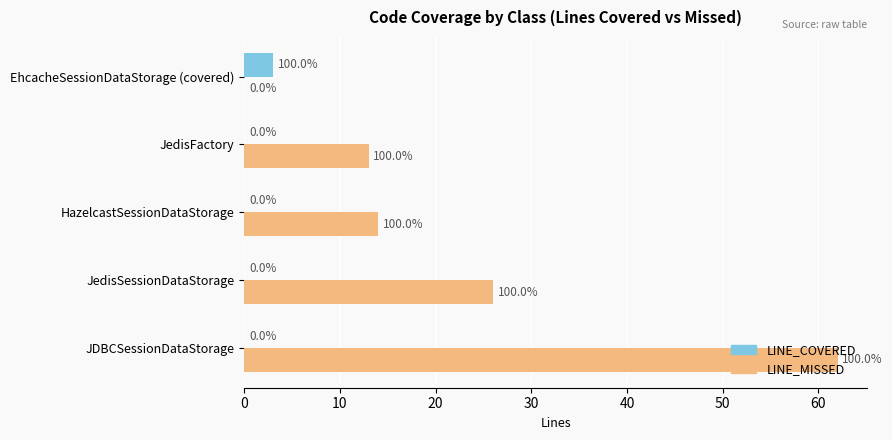

What is the highest value of the LINE_MISSED series?

62